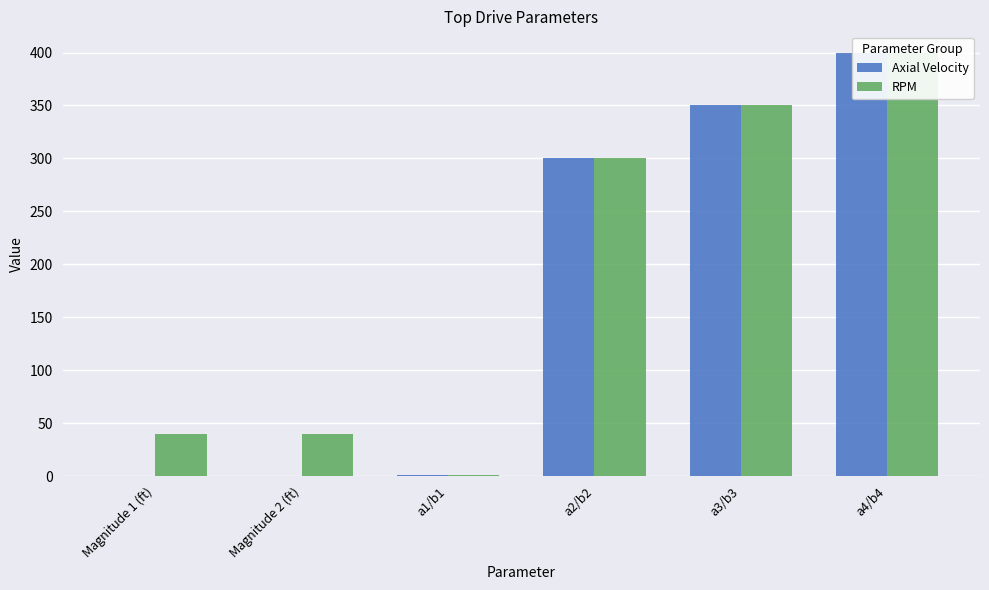

List the series in order of their peak value, lowest first.

Axial Velocity, RPM